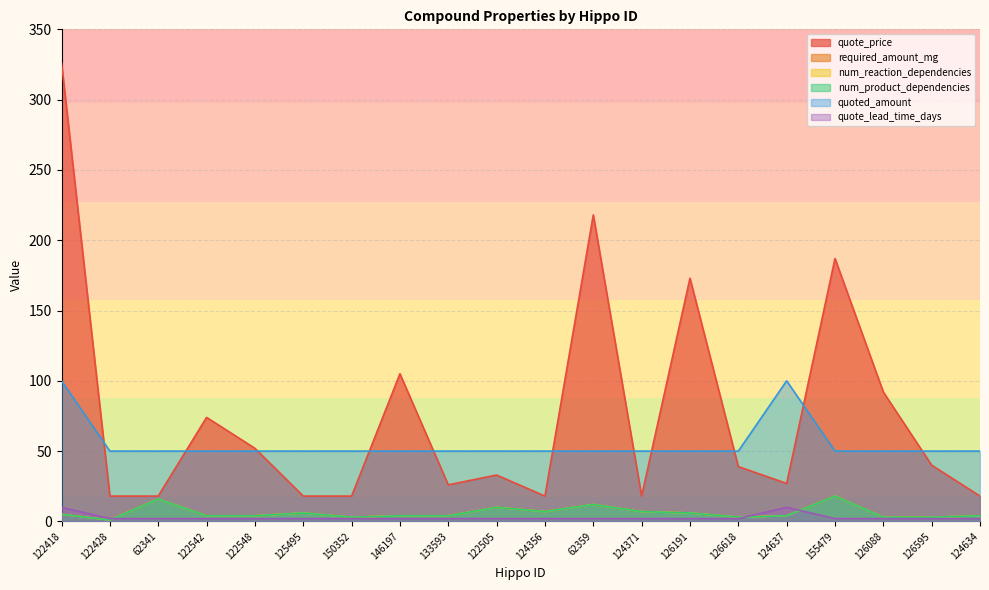

True or false: quoted_amount and num_product_dependencies cross at least once.

False